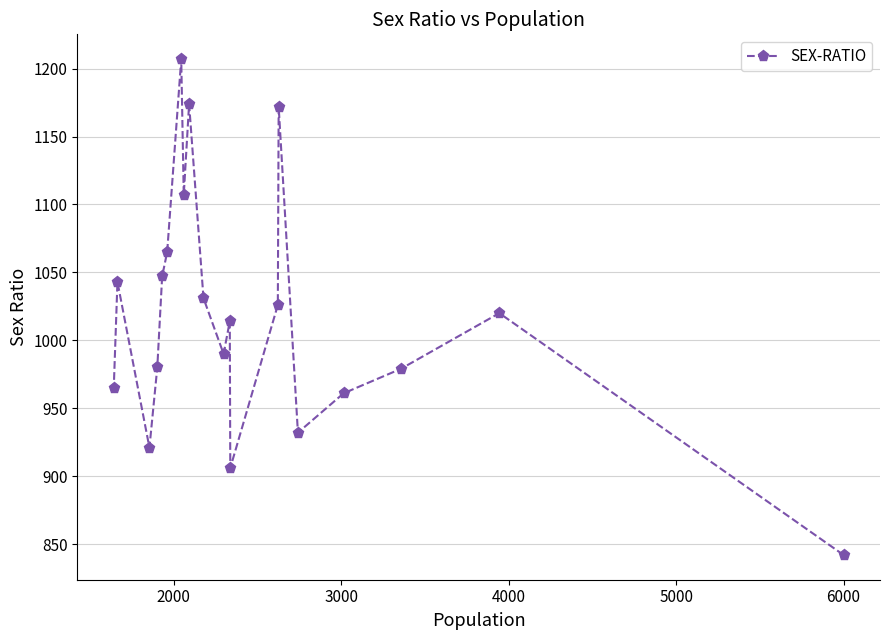

What is the difference between the maximum and second lowest values?

301